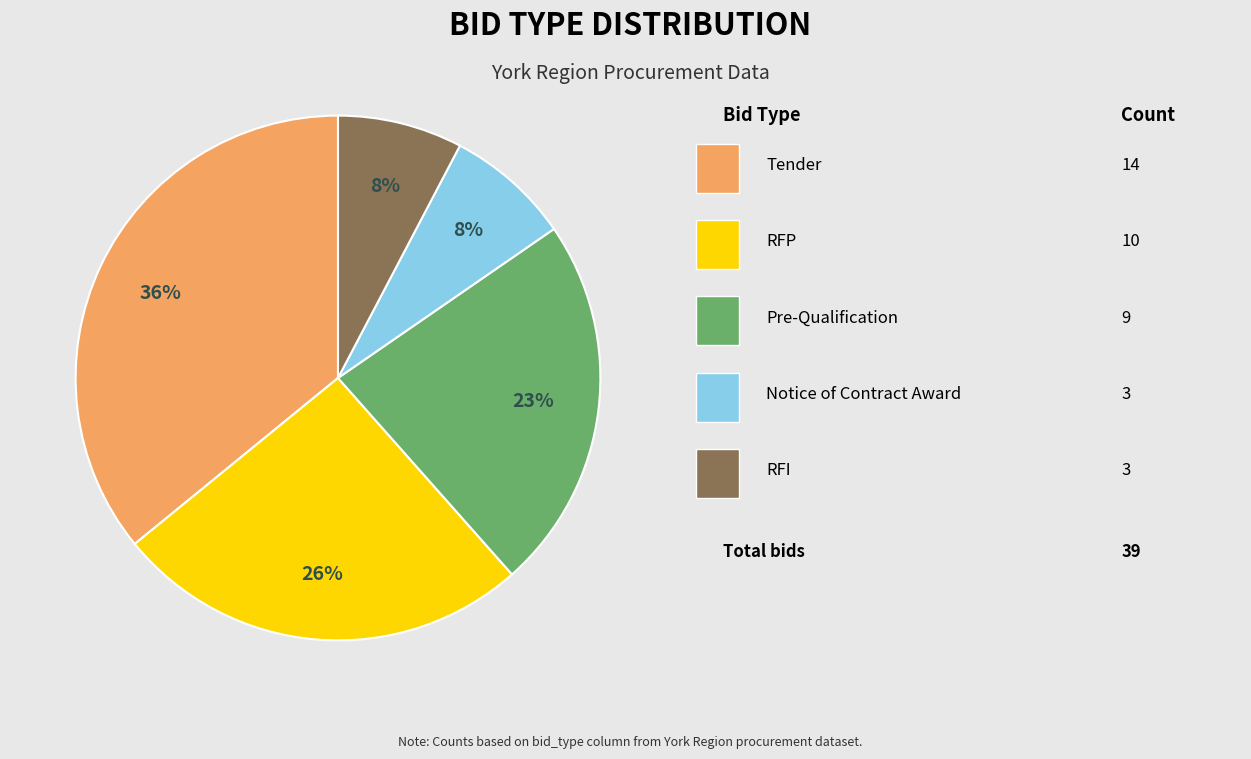

Count the number of slices in the pie.

5